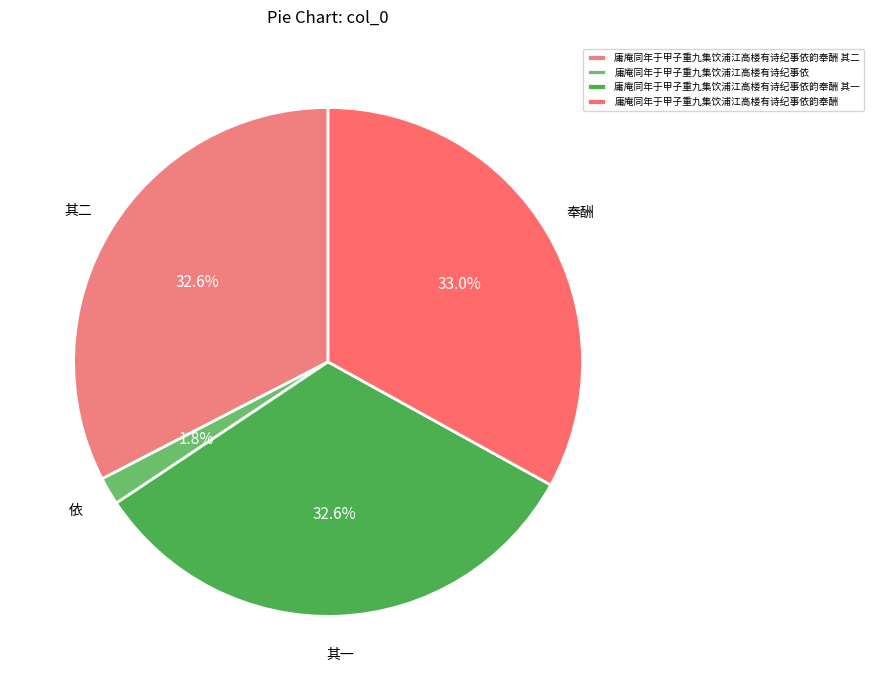

To the nearest percent, what is the difference between the largest and smallest slice percentages?

31%